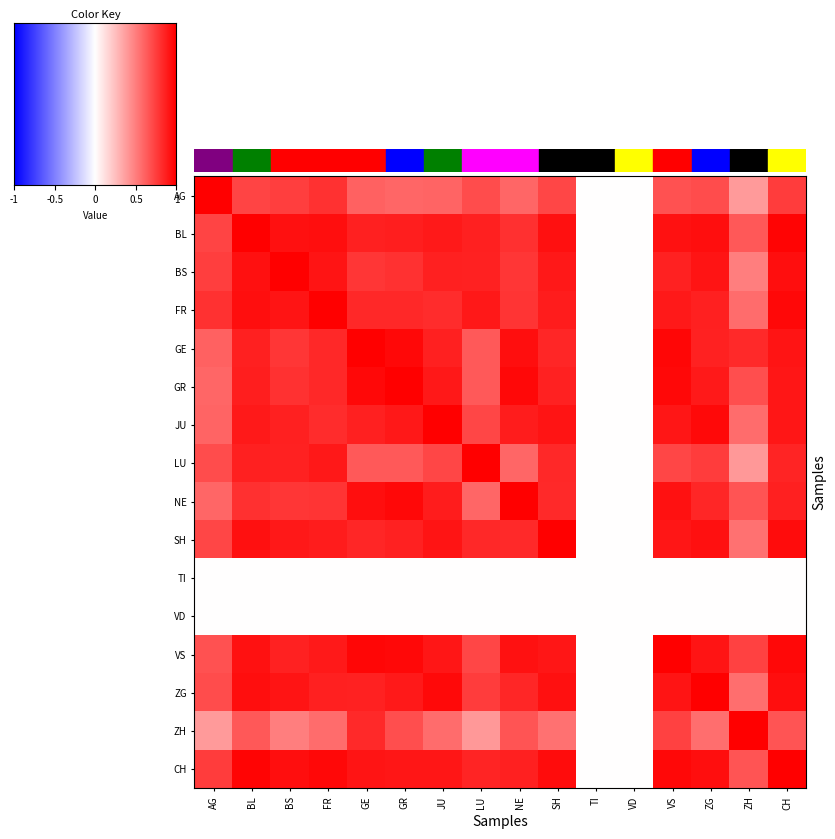

At which category is the sum across all series the highest?

CH